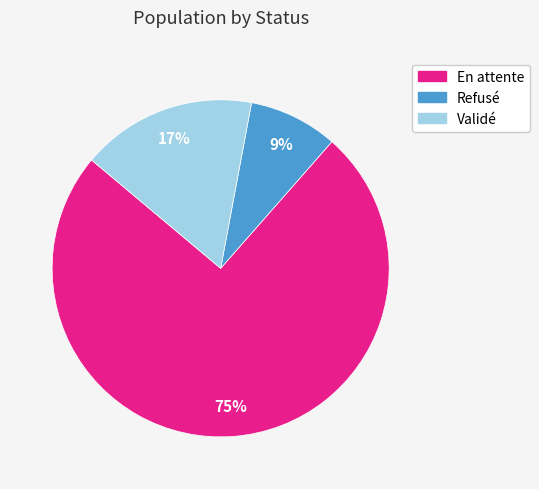

How many segments does this pie chart have?

3